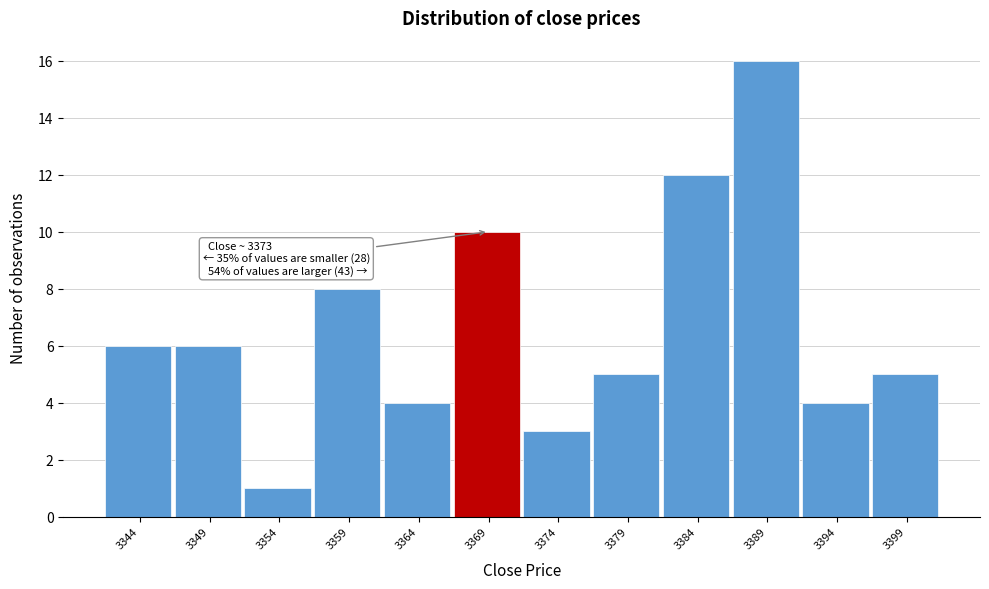

Reading left to right, what are all the values shown in this chart?

3344=6	3349=6	3354=1	3359=8	3364=4	3369=10	3374=3	3379=5	3384=12	3389=16	3394=4	3399=5